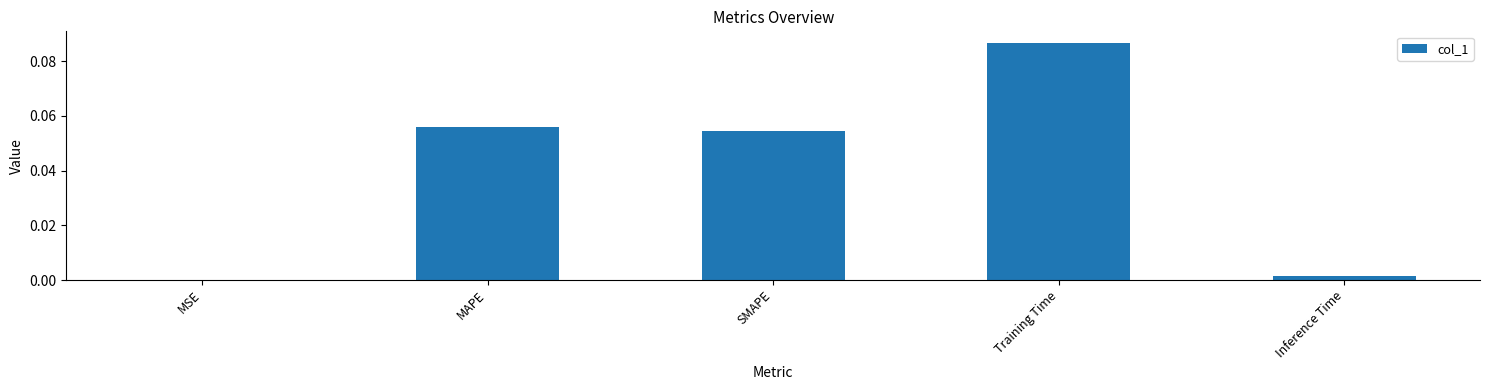

Which has a higher value, SMAPE or MSE?

SMAPE